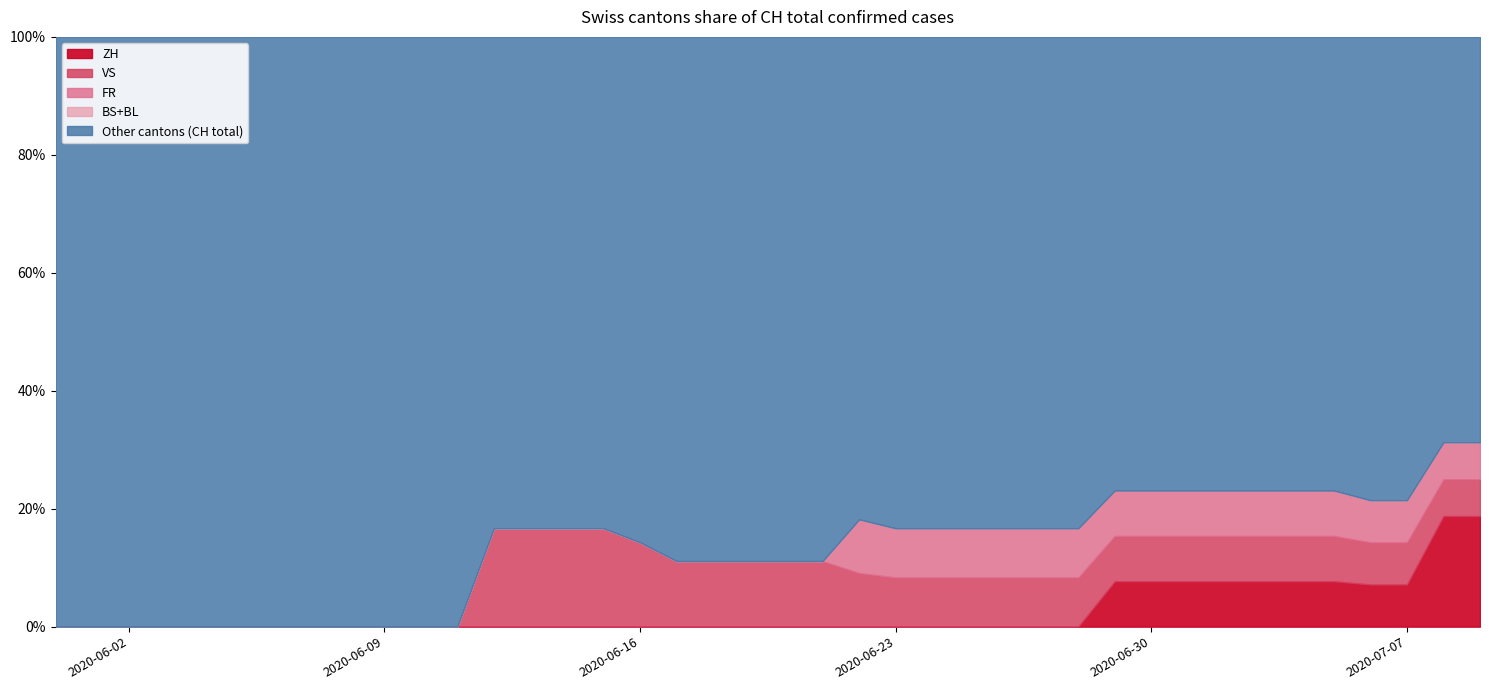

True or false: ZH and VS intersect in this chart.

False